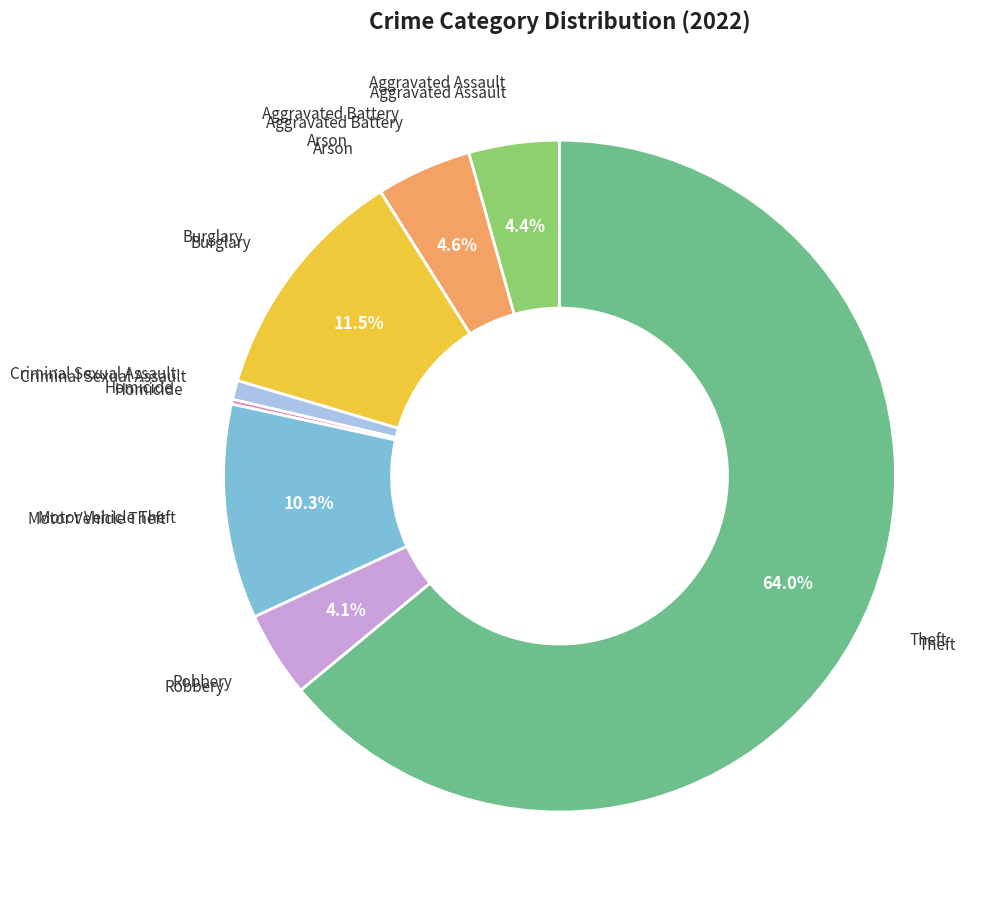

To the nearest percent, what is the average slice percentage?

11%